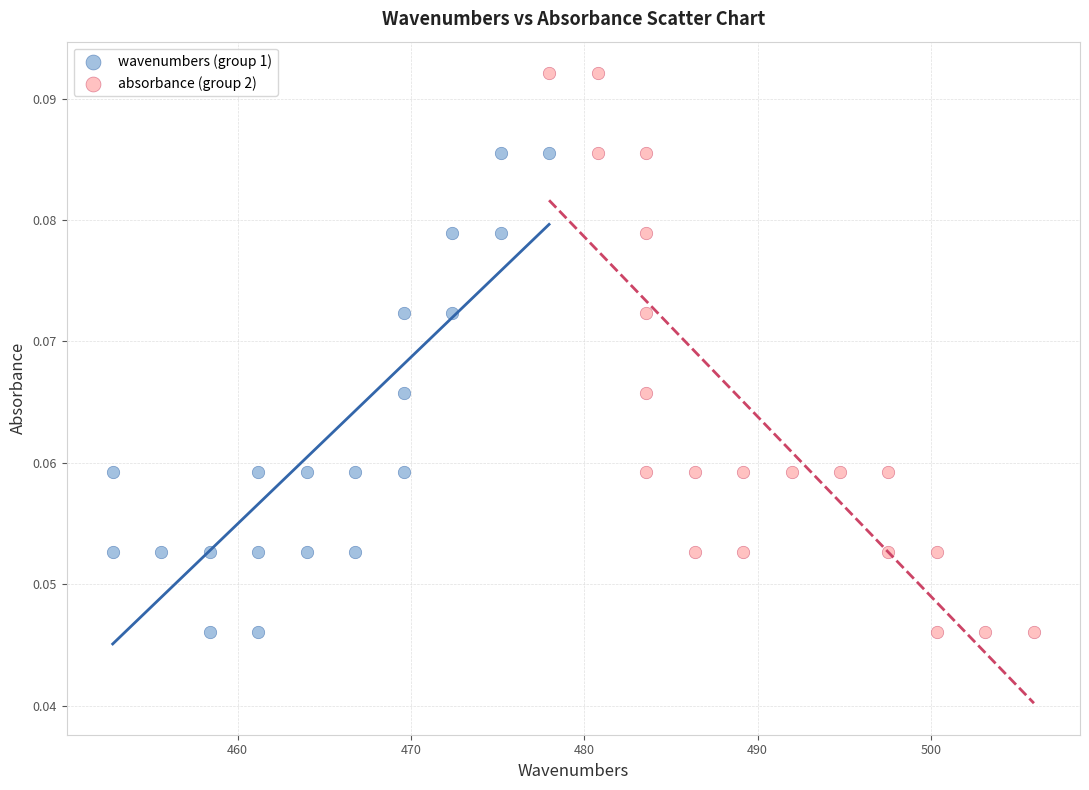

Which series has the widest spread of Y values?

absorbance (group 2)